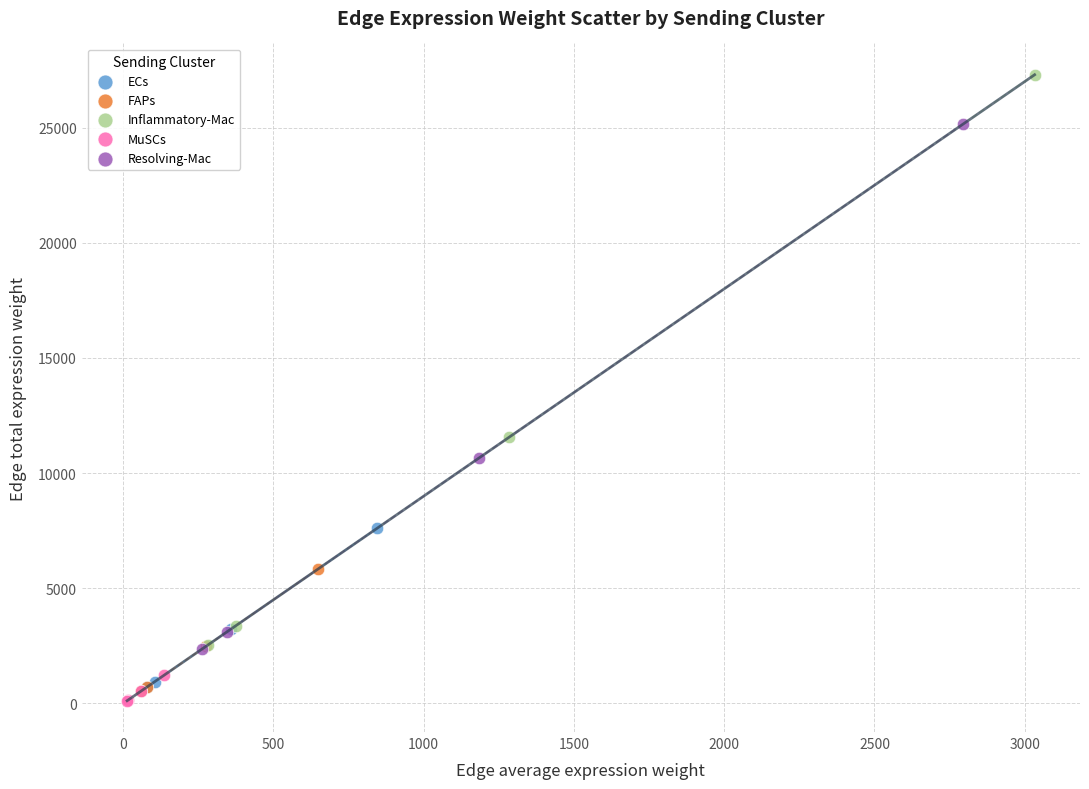

Which series contains the highest Y value?

Inflammatory-Mac